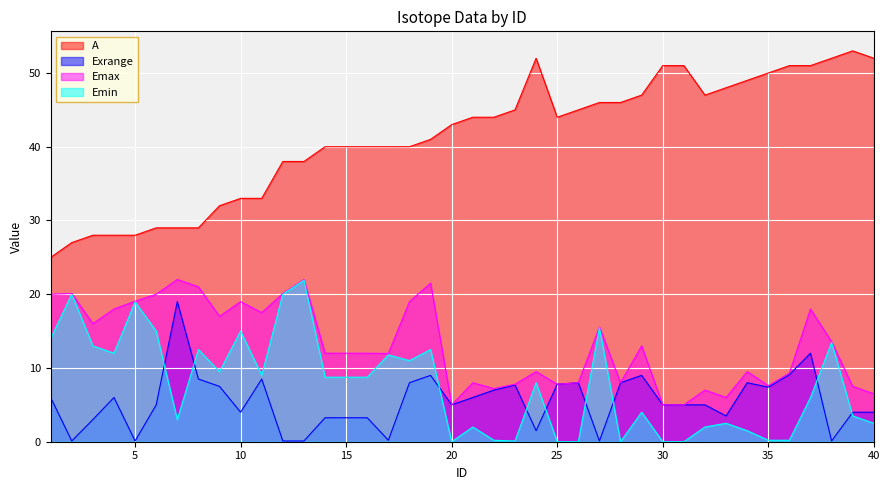

Reading right to left, what are all the values shown in this chart?

A: 40=52.0	39=53.0	38=52.0	37=51.0	36=51.0	35=50.0	34=49.0	33=48.0	32=47.0	31=51.0	30=51.0	29=47.0	28=46.0	27=46.0	26=45.0	25=44.0	24=52.0	23=45.0	22=44.0	21=44.0	20=43.0	19=41.0	18=40.0	17=40.0	16=40.0	15=40.0	14=40.0	13=38.0	12=38.0	11=33.0	10=33.0	9=32.0	8=29.0	7=29.0	6=29.0	5=28.0	4=28.0	3=28.0	2=27.0	1=25.0
Exrange: 40=4.0	39=4.0	38=0.1	37=12.0	36=9.1	35=7.4	34=8.0	33=3.5	32=5.0	31=5.0	30=5.0	29=9.0	28=8.0	27=0.1	26=8.0	25=7.8	24=1.5	23=7.7	22=7.0	21=6.0	20=5.0	19=9.0	18=8.0	17=0.2	16=3.2	15=3.2	14=3.2	13=0.1	12=0.1	11=8.5	10=4.0	9=7.5	8=8.5	7=19.0	6=5.0	5=0.1	4=6.0	3=3.0	2=0.1	1=6.0
Emax: 40=6.5	39=7.5	38=13.6	37=18.0	36=9.3	35=7.6	34=9.5	33=6.0	32=7.0	31=5.0	30=5.0	29=13.0	28=8.0	27=15.6	26=8.0	25=7.8	24=9.5	23=7.8	22=7.2	21=8.0	20=5.0	19=21.5	18=19.0	17=12.0	16=12.0	15=12.0	14=12.0	13=22.0	12=20.1	11=17.5	10=19.0	9=17.0	8=21.0	7=22.0	6=20.0	5=19.1	4=18.0	3=16.0	2=20.1	1=20.0
Emin: 40=2.5	39=3.5	38=13.4	37=6.0	36=0.2	35=0.2	34=1.5	33=2.5	32=2.0	31=0.0	30=0.0	29=4.0	28=0.0	27=15.4	26=0.0	25=0.0	24=8.0	23=0.1	22=0.2	21=2.0	20=0.0	19=12.5	18=11.0	17=11.8	16=8.8	15=8.8	14=8.8	13=21.9	12=20.0	11=9.0	10=15.0	9=9.5	8=12.5	7=3.0	6=15.0	5=18.9	4=12.0	3=13.0	2=20.0	1=14.0